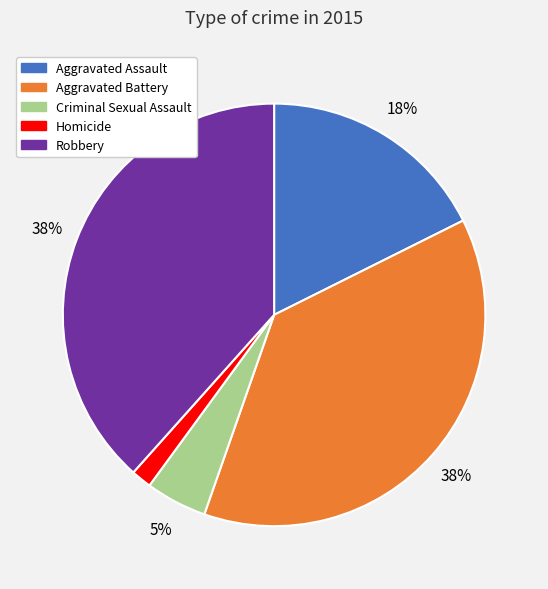

To the nearest percent, what is the average slice percentage?

20%